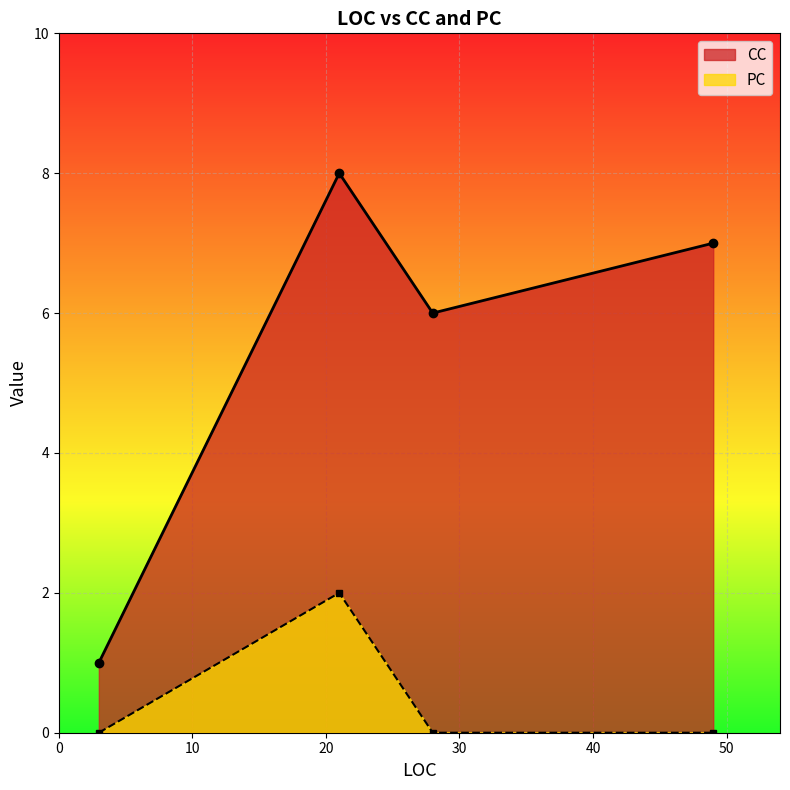

What is the value of the CC point at the 4th from the left?

7